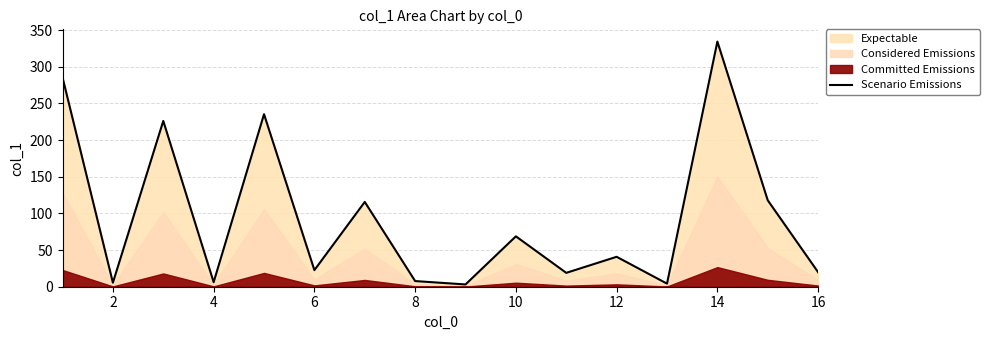

At which label does Scenario Emissions reach its peak?

14